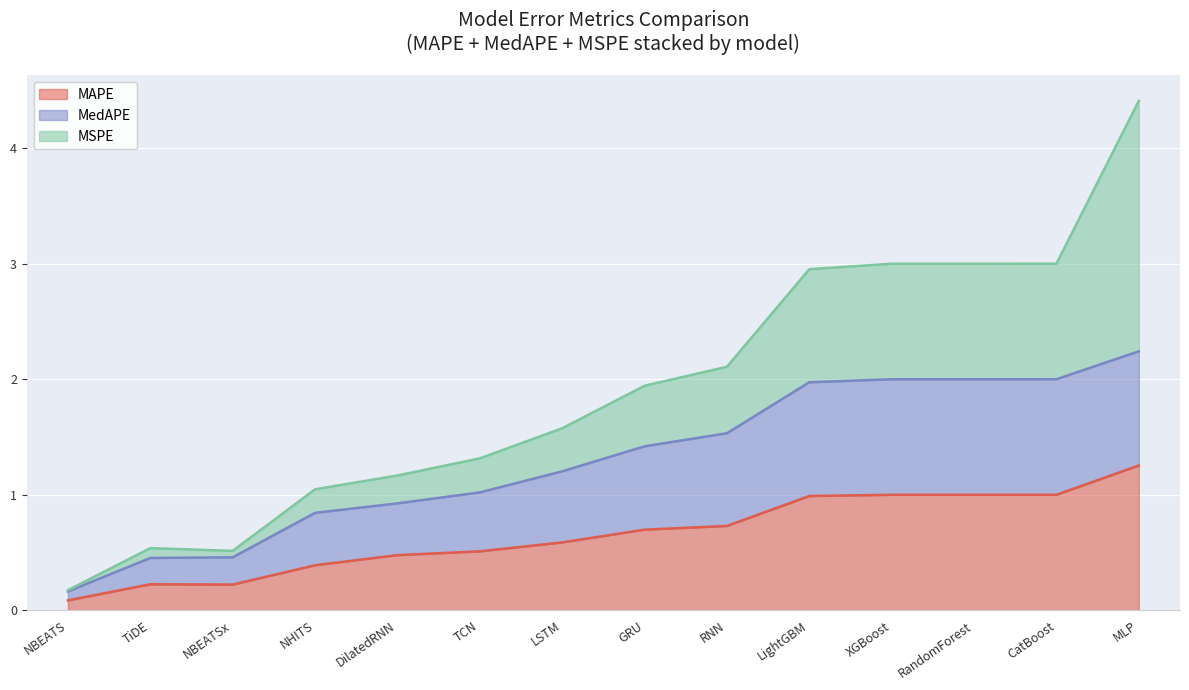

How many data points does each series have?

14